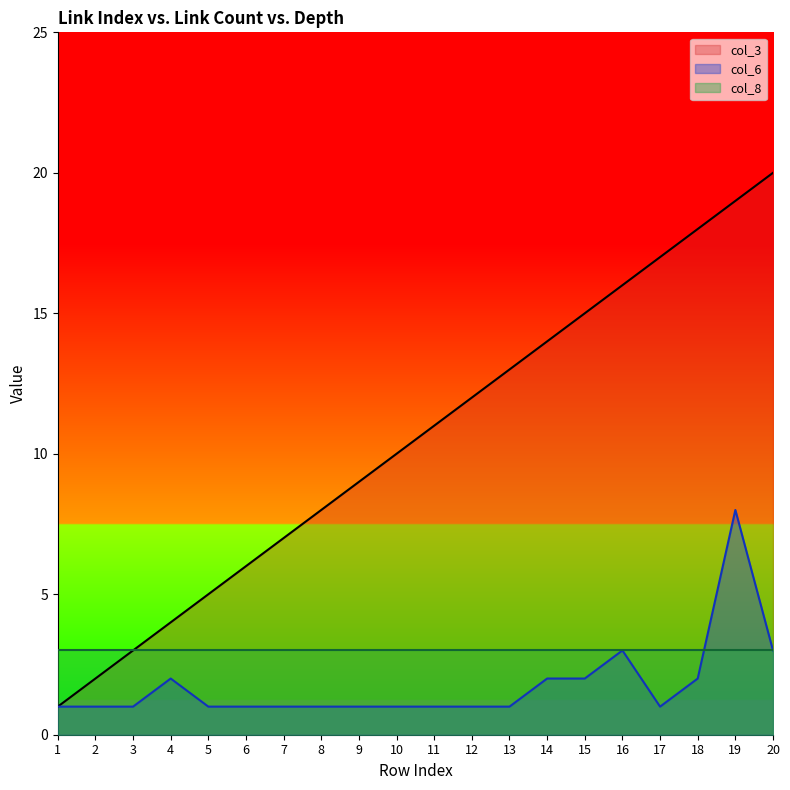

True or false: col_6 and col_3 cross at least once.

False